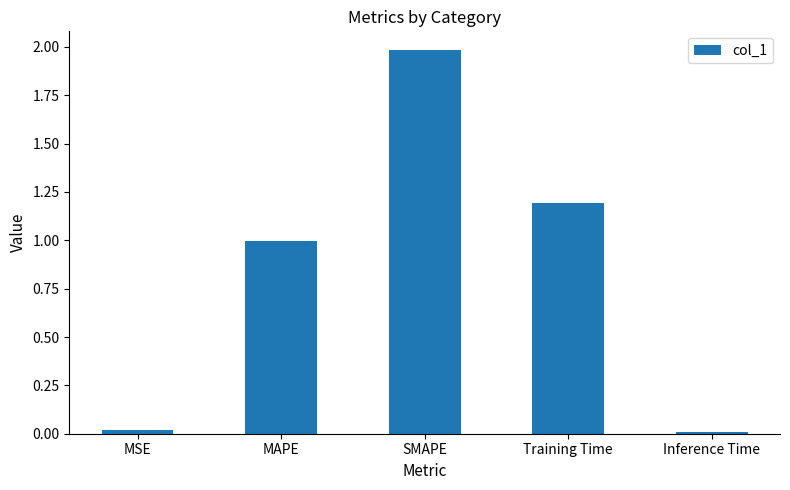

What position from the left is Inference Time?

5